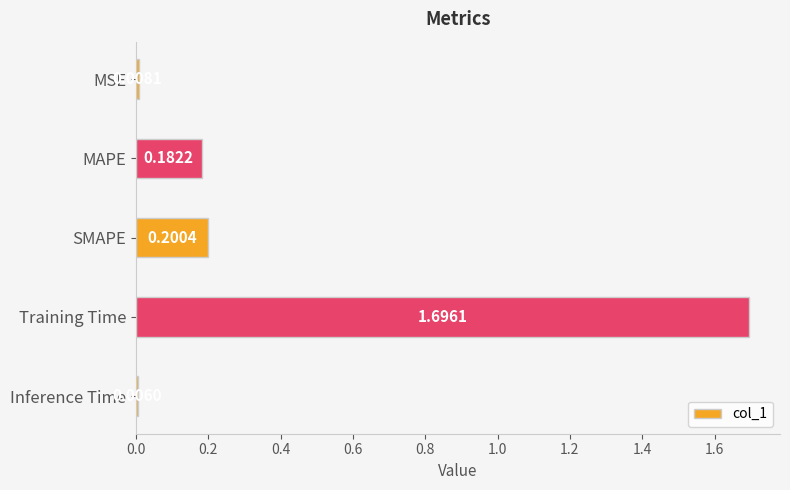

Which label corresponds to the largest value in the chart?

Training Time